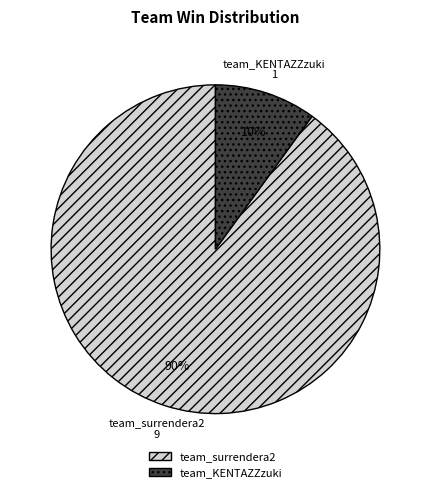

What is the ratio of the value at team_KENTAZZzuki to the value at team_surrendera2?

0.1